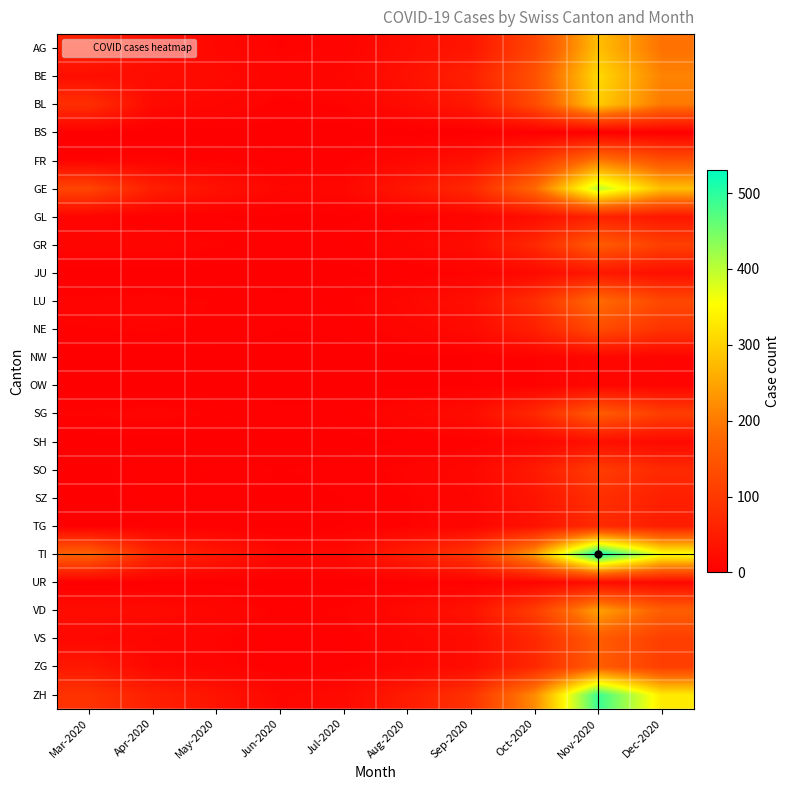

Reading right to left, transcribe all the data shown in this chart.

AG: Dec-2020=190	Nov-2020=280	Oct-2020=120	Sep-2020=38	Aug-2020=25	Jul-2020=8	Jun-2020=6	May-2020=14	Apr-2020=27	Mar-2020=56
BE: Dec-2020=210	Nov-2020=310	Oct-2020=140	Sep-2020=55	Aug-2020=30	Jul-2020=12	Jun-2020=9	May-2020=18	Apr-2020=22	Mar-2020=25
BL: Dec-2020=200	Nov-2020=295	Oct-2020=130	Sep-2020=42	Aug-2020=20	Jul-2020=7	Jun-2020=5	May-2020=12	Apr-2020=18	Mar-2020=82
BS: Dec-2020=0	Nov-2020=0	Oct-2020=0	Sep-2020=0	Aug-2020=0	Jul-2020=0	Jun-2020=0	May-2020=0	Apr-2020=0	Mar-2020=0
FR: Dec-2020=140	Nov-2020=200	Oct-2020=90	Sep-2020=28	Aug-2020=15	Jul-2020=4	Jun-2020=3	May-2020=5	Apr-2020=8	Mar-2020=7
GE: Dec-2020=280	Nov-2020=400	Oct-2020=180	Sep-2020=70	Aug-2020=40	Jul-2020=15	Jun-2020=12	May-2020=30	Apr-2020=54	Mar-2020=120
GL: Dec-2020=40	Nov-2020=60	Oct-2020=25	Sep-2020=8	Aug-2020=4	Jul-2020=1	Jun-2020=1	May-2020=2	Apr-2020=3	Mar-2020=8
GR: Dec-2020=110	Nov-2020=160	Oct-2020=70	Sep-2020=22	Aug-2020=12	Jul-2020=4	Jun-2020=3	May-2020=7	Apr-2020=11	Mar-2020=10
JU: Dec-2020=28	Nov-2020=42	Oct-2020=18	Sep-2020=6	Aug-2020=3	Jul-2020=1	Jun-2020=0	May-2020=0	Apr-2020=0	Mar-2020=0
LU: Dec-2020=125	Nov-2020=185	Oct-2020=80	Sep-2020=26	Aug-2020=14	Jul-2020=5	Jun-2020=3	May-2020=6	Apr-2020=9	Mar-2020=8
NE: Dec-2020=88	Nov-2020=130	Oct-2020=55	Sep-2020=18	Aug-2020=10	Jul-2020=3	Jun-2020=2	May-2020=5	Apr-2020=7	Mar-2020=6
NW: Dec-2020=9	Nov-2020=14	Oct-2020=6	Sep-2020=2	Aug-2020=1	Jul-2020=0	Jun-2020=0	May-2020=0	Apr-2020=0	Mar-2020=0
OW: Dec-2020=9	Nov-2020=14	Oct-2020=6	Sep-2020=2	Aug-2020=1	Jul-2020=0	Jun-2020=0	May-2020=0	Apr-2020=0	Mar-2020=0
SG: Dec-2020=108	Nov-2020=160	Oct-2020=70	Sep-2020=22	Aug-2020=12	Jul-2020=4	Jun-2020=3	May-2020=6	Apr-2020=9	Mar-2020=7
SH: Dec-2020=18	Nov-2020=28	Oct-2020=12	Sep-2020=4	Aug-2020=2	Jul-2020=1	Jun-2020=0	May-2020=0	Apr-2020=0	Mar-2020=0
SO: Dec-2020=72	Nov-2020=105	Oct-2020=45	Sep-2020=14	Aug-2020=8	Jul-2020=3	Jun-2020=2	May-2020=4	Apr-2020=6	Mar-2020=0
SZ: Dec-2020=56	Nov-2020=82	Oct-2020=35	Sep-2020=11	Aug-2020=6	Jul-2020=2	Jun-2020=1	May-2020=3	Apr-2020=5	Mar-2020=0
TG: Dec-2020=51	Nov-2020=75	Oct-2020=32	Sep-2020=10	Aug-2020=6	Jul-2020=2	Jun-2020=1	May-2020=3	Apr-2020=4	Mar-2020=0
TI: Dec-2020=360	Nov-2020=530	Oct-2020=240	Sep-2020=95	Aug-2020=52	Jul-2020=20	Jun-2020=16	May-2020=40	Apr-2020=67	Mar-2020=171
UR: Dec-2020=15	Nov-2020=22	Oct-2020=9	Sep-2020=3	Aug-2020=2	Jul-2020=0	Jun-2020=0	May-2020=1	Apr-2020=1	Mar-2020=0
VD: Dec-2020=165	Nov-2020=245	Oct-2020=105	Sep-2020=33	Aug-2020=18	Jul-2020=7	Jun-2020=5	May-2020=12	Apr-2020=19	Mar-2020=23
VS: Dec-2020=108	Nov-2020=160	Oct-2020=70	Sep-2020=22	Aug-2020=12	Jul-2020=4	Jun-2020=3	May-2020=7	Apr-2020=11	Mar-2020=14
ZG: Dec-2020=108	Nov-2020=160	Oct-2020=70	Sep-2020=22	Aug-2020=12	Jul-2020=4	Jun-2020=3	May-2020=8	Apr-2020=14	Mar-2020=42
ZH: Dec-2020=330	Nov-2020=490	Oct-2020=220	Sep-2020=88	Aug-2020=48	Jul-2020=18	Jun-2020=14	May-2020=35	Apr-2020=55	Mar-2020=88